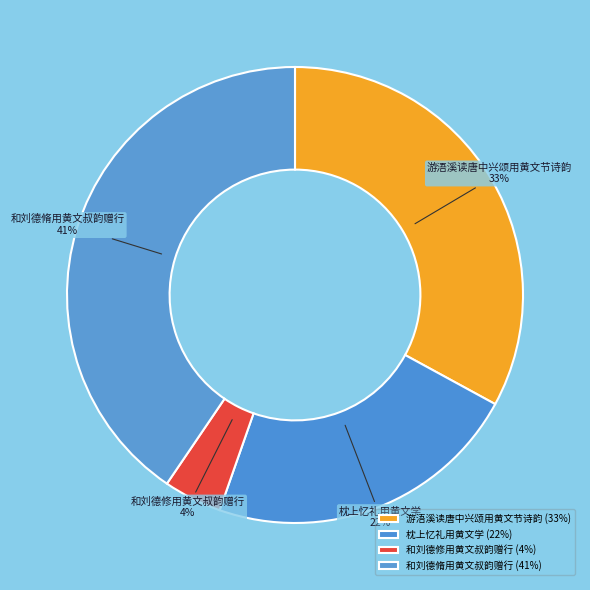

Is it true that 游浯溪读唐中兴颂用黄文节诗韵 is 41% of the pie?

False